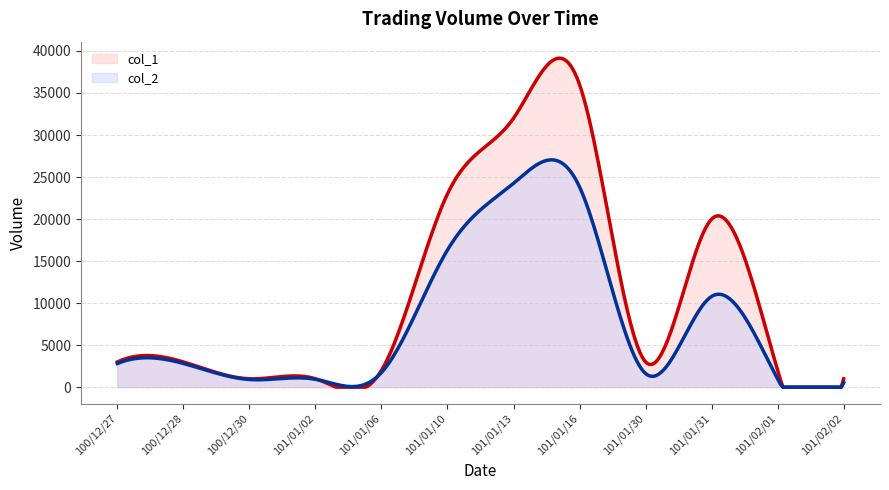

What is the label of the 6th point from the right?

101/01/13